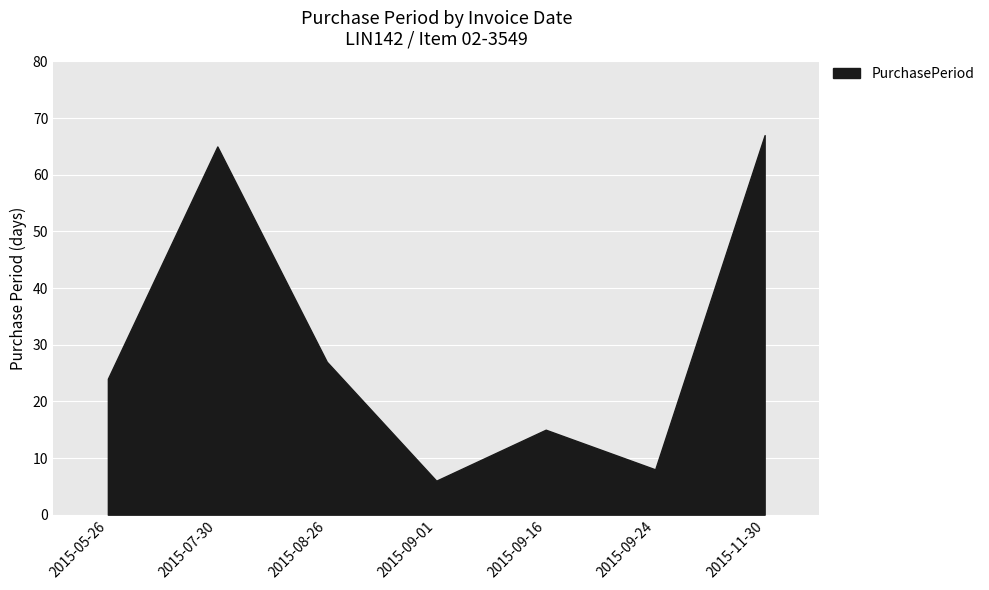

How many points are lower than both their immediate neighbors (excluding endpoints)?

2